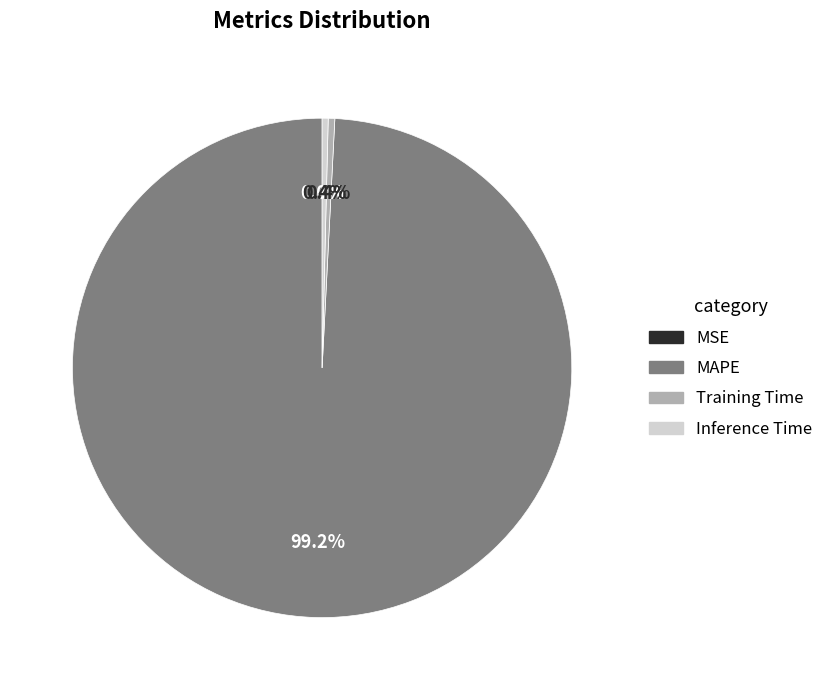

To the nearest percent, what is the difference between the largest and smallest slice percentages?

99%